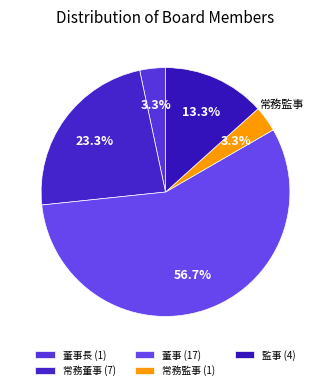

Rank the categories by value from lowest to highest.

董事長, 常務監事, 監事, 常務董事, 董事